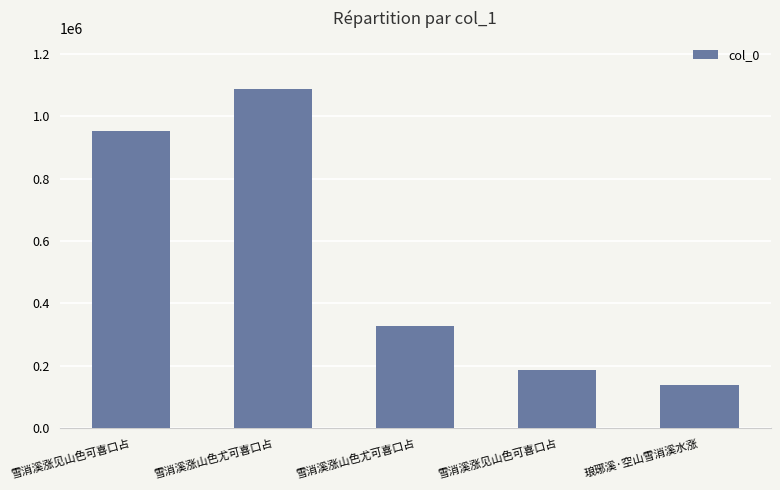

What value does the data have at 雪消溪涨山色尤可喜口占?

1088024